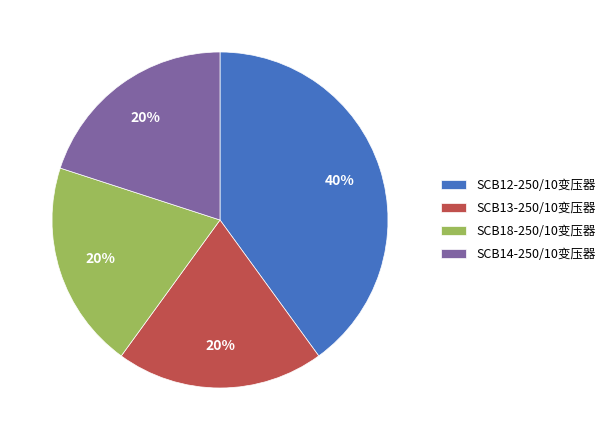

Does SCB13-250/10变压器 represent more than half of the total?

No